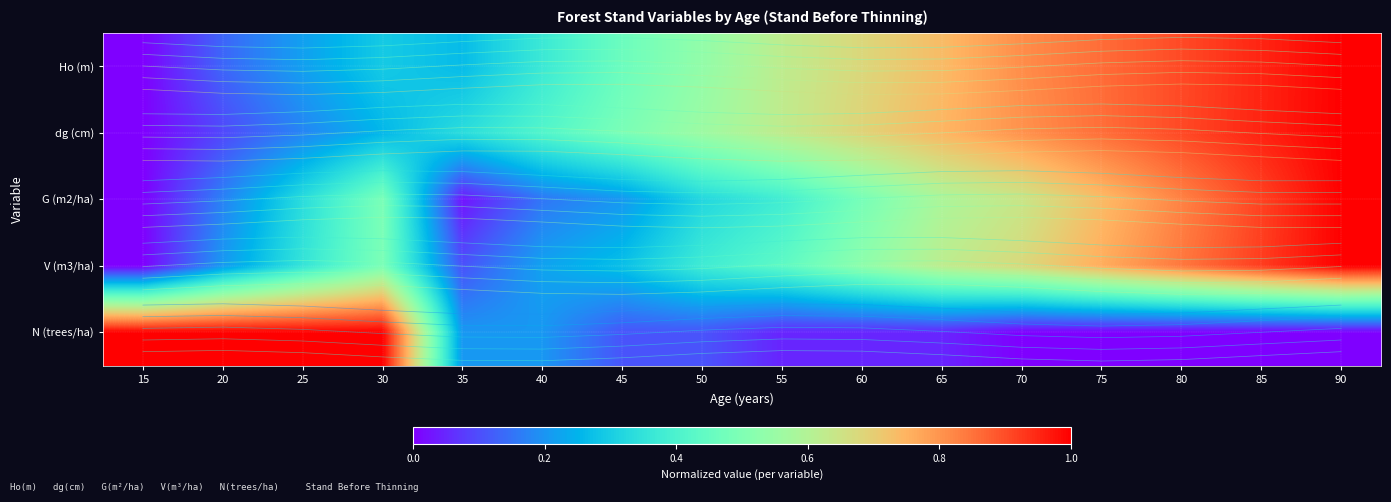

What is the difference between the maximum and minimum values in the N (trees/ha) series?

1.0